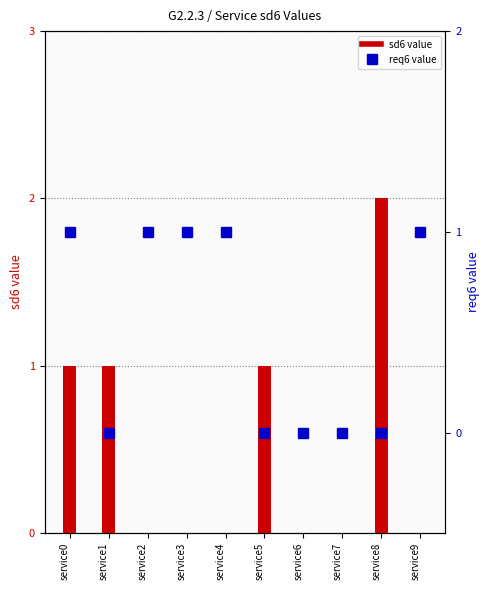

Are the bars grouped side by side (vs. stacked)?

Yes